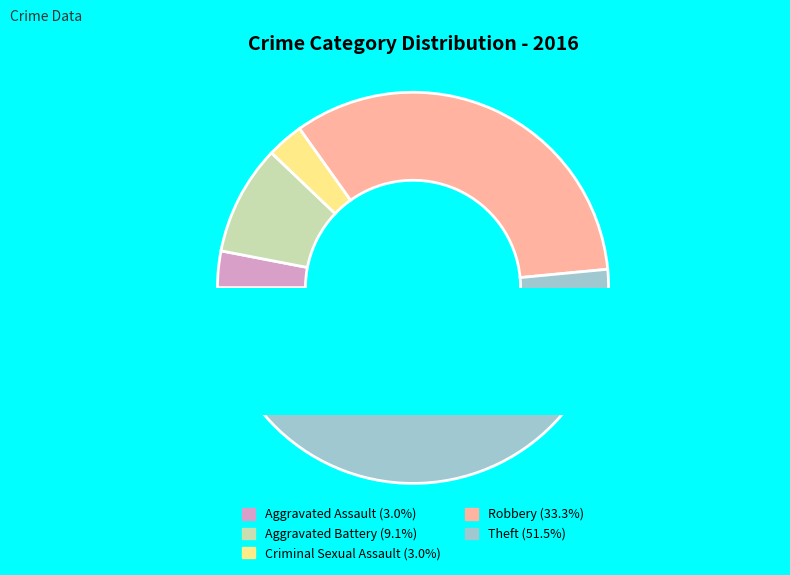

To the nearest percent, what is the combined percentage of Aggravated Battery and Aggravated Assault?

12%